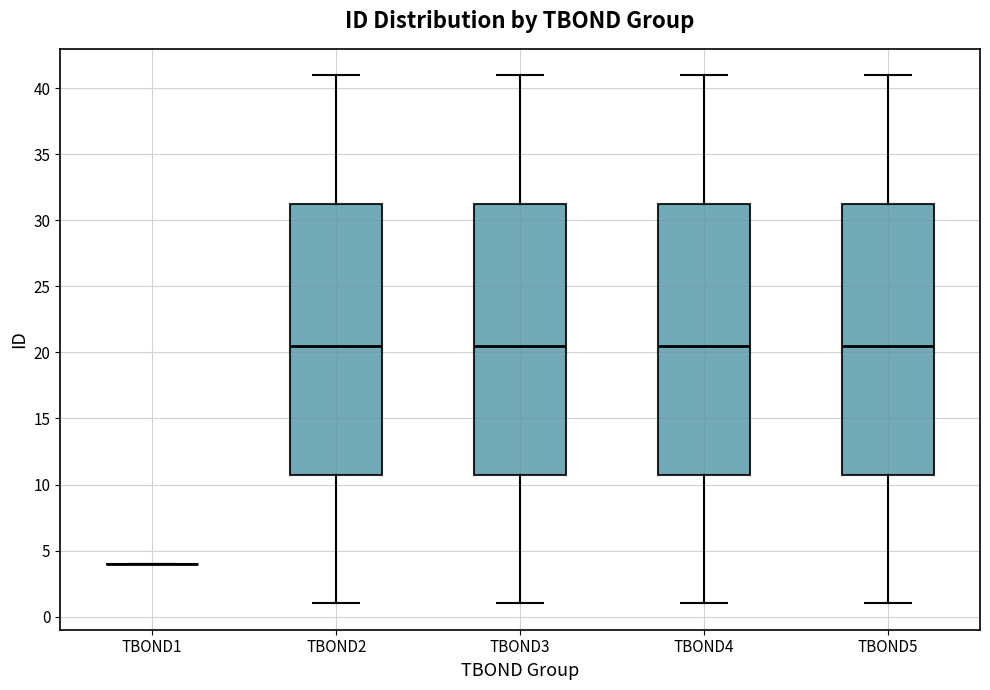

Reading left to right, read every box against the y-axis: the position of its median line, the range the box covers, and the ends of its whiskers. The values are not printed on the chart, so give them approximately, as read against the axis.

TBOND1: box collapsed to a line at 4.0, whiskers 4.0 to 4.0
TBOND2: median 20.5, box 11.0 to 31.5, whiskers 1.0 to 41.0
TBOND3: median 20.5, box 11.0 to 31.5, whiskers 1.0 to 41.0
TBOND4: median 20.5, box 11.0 to 31.5, whiskers 1.0 to 41.0
TBOND5: median 20.5, box 11.0 to 31.5, whiskers 1.0 to 41.0